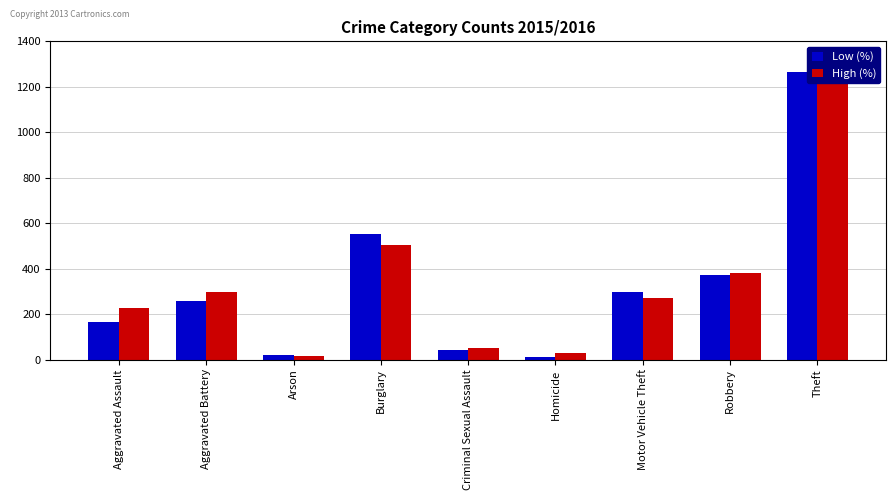

Which category has the highest value in the High (%) series?

Theft